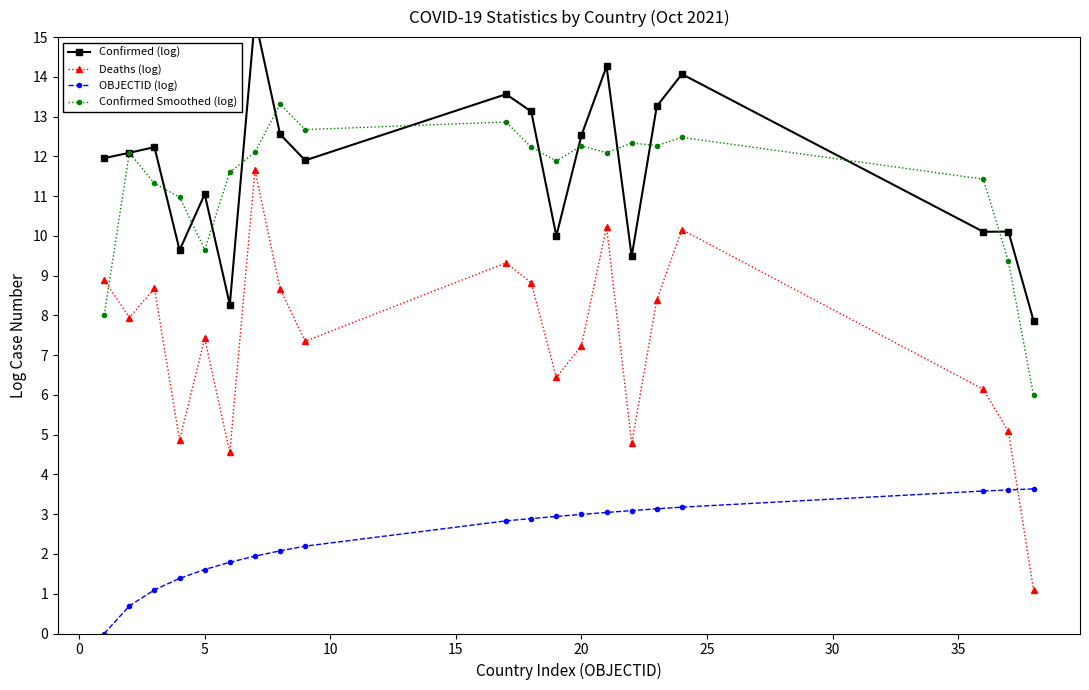

What is the highest value of the Confirmed Smoothed (log) series?

13.3